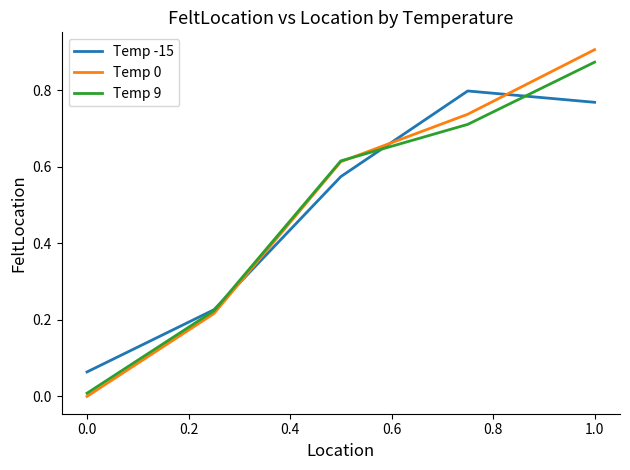

True or false: Temp -15 and Temp 0 cross at least once.

True